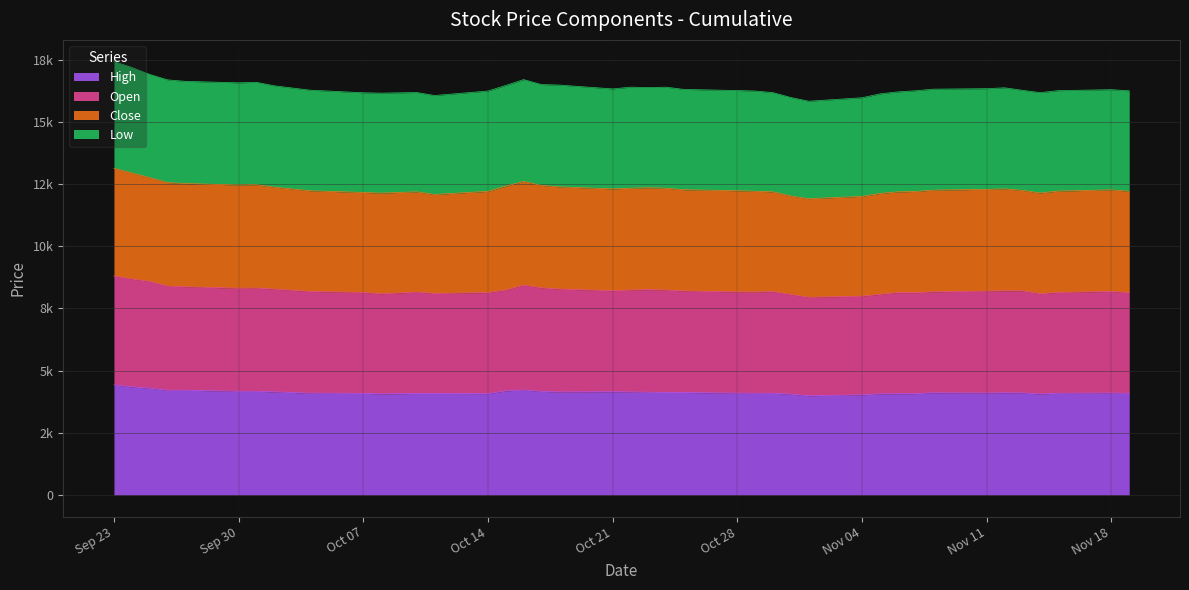

Does the chart display data point markers on the line(s)?

No